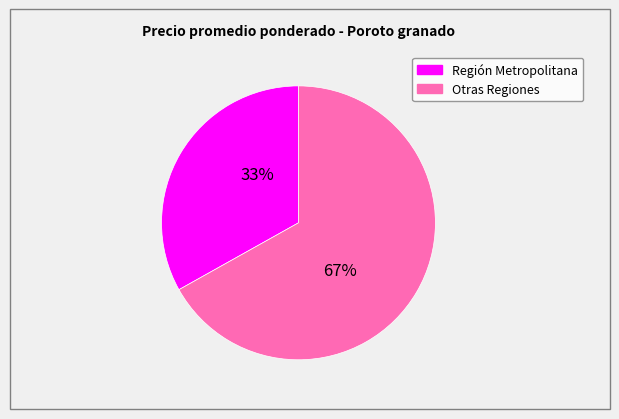

To the nearest percent, what is the average slice percentage?

50%